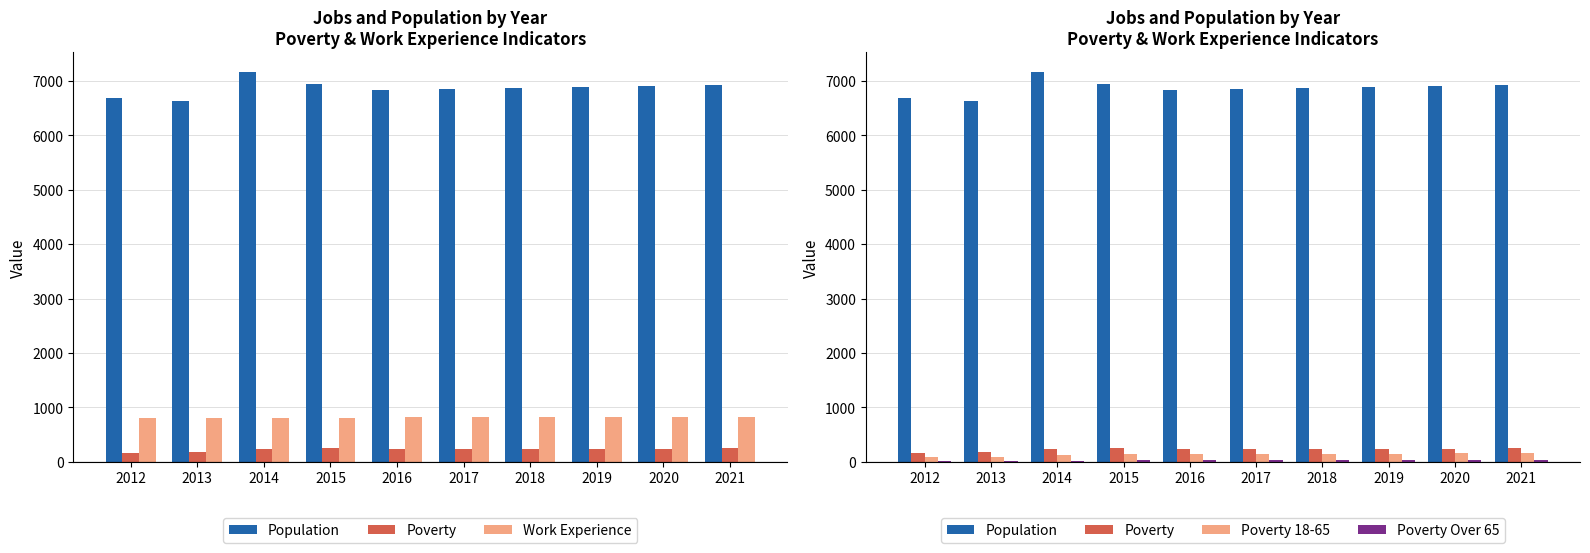

Which category has the highest value across all series?

2014